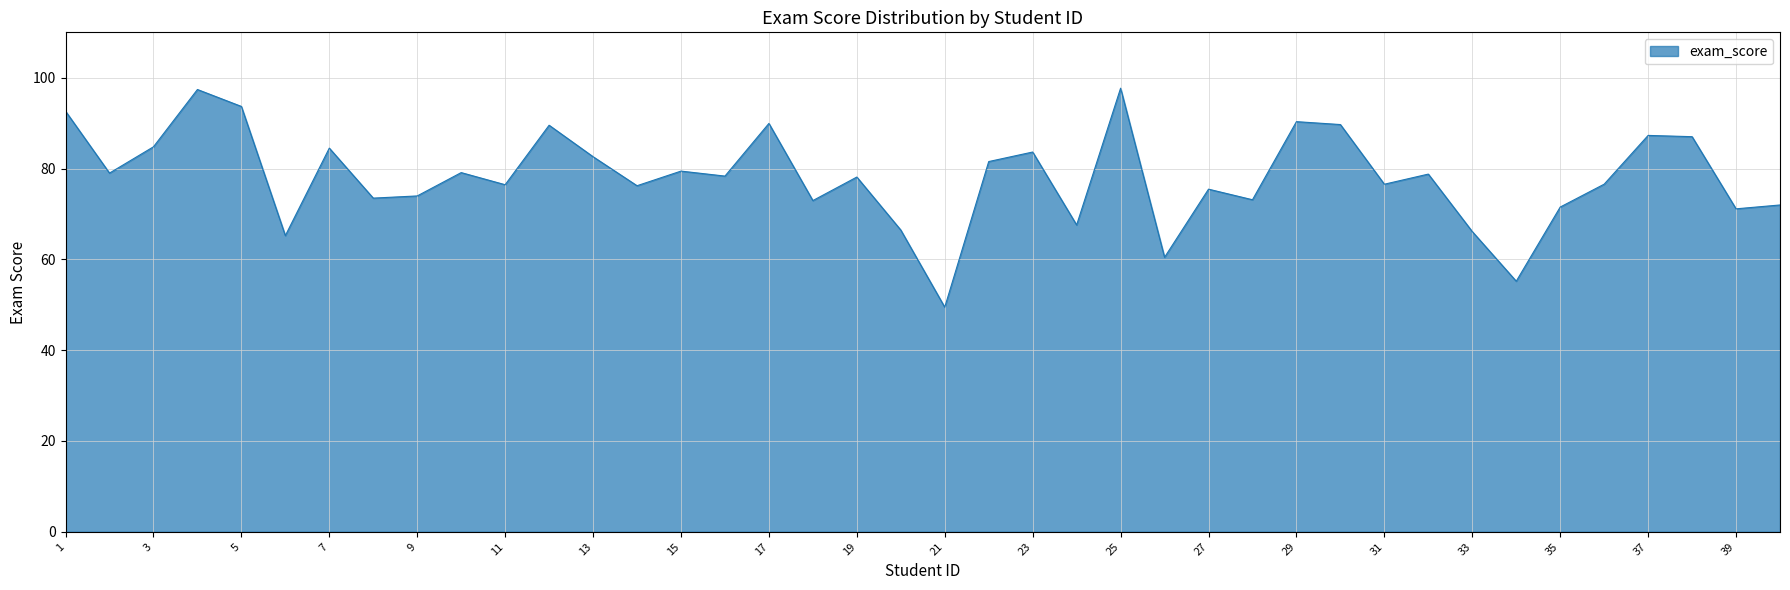

True or false: the data has more than 0 interior local peaks.

True